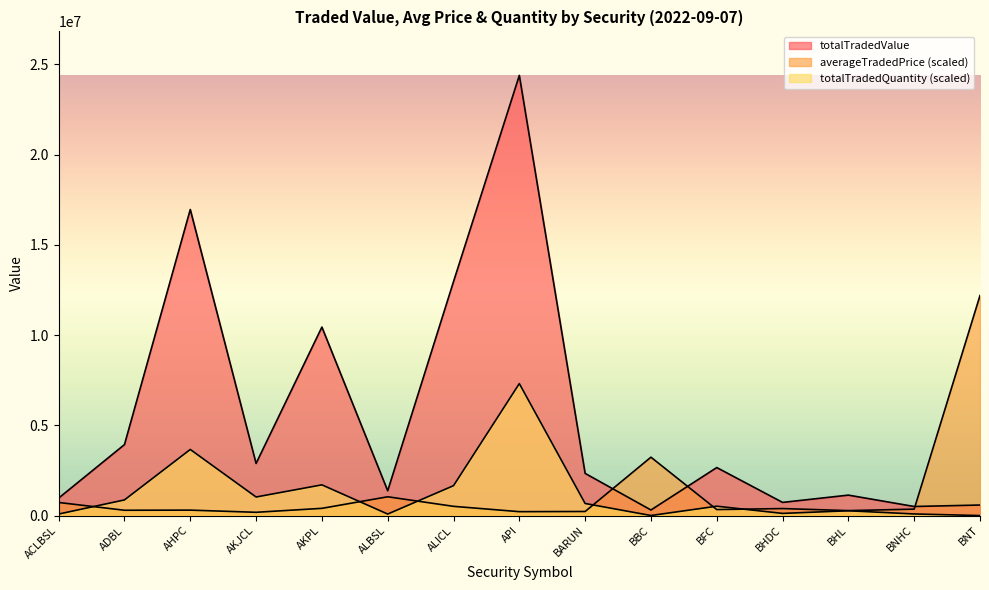

Which label corresponds to the smallest value in the chart?

BNT